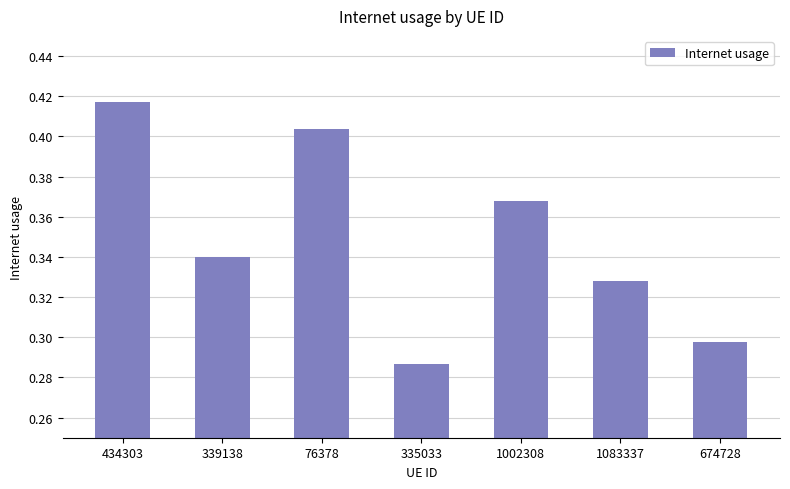

What is the difference between the values at 339138 and 335033?

0.1